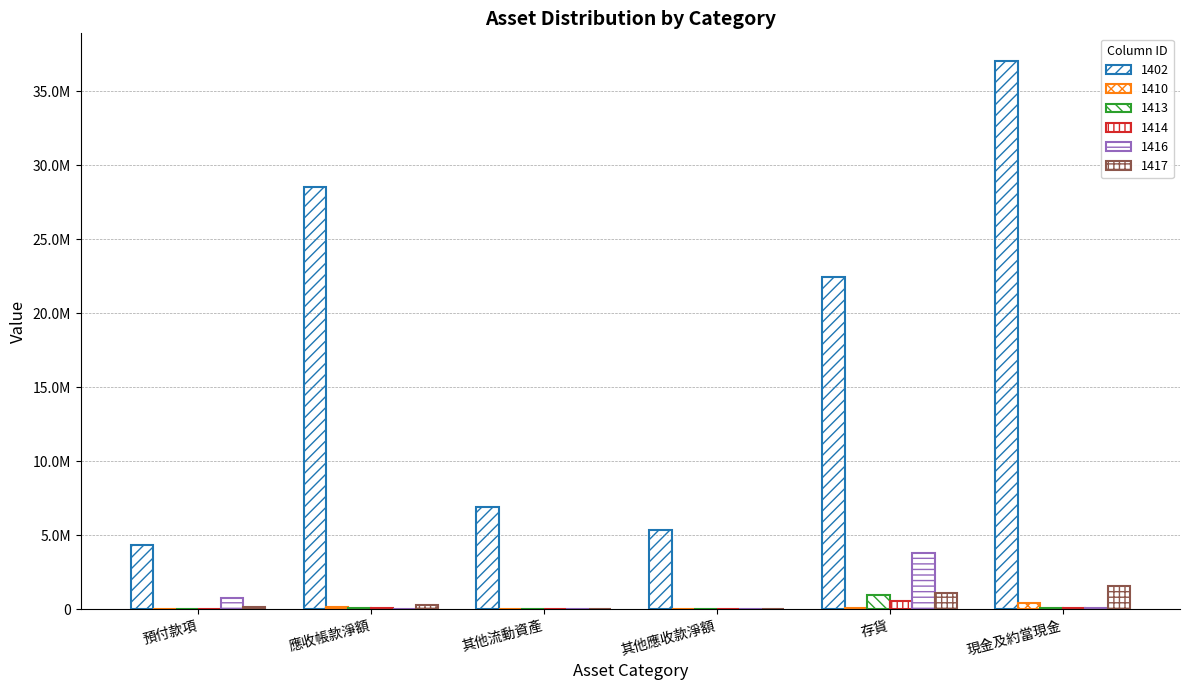

What is the label of the 4th bar from the right?

其他流動資產